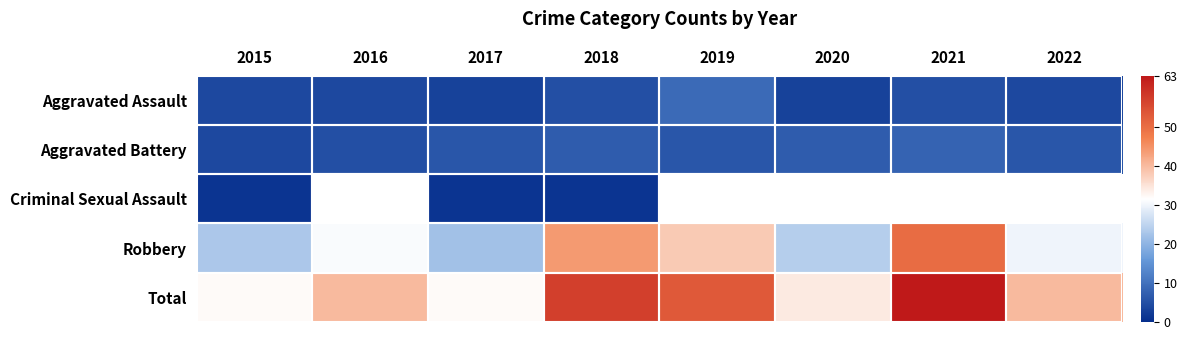

What value does the Total series have at 2017?

32.0